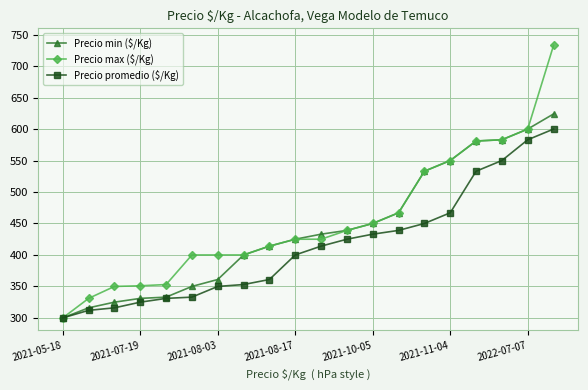

What is the lowest value of the Precio min ($/Kg) series?

300